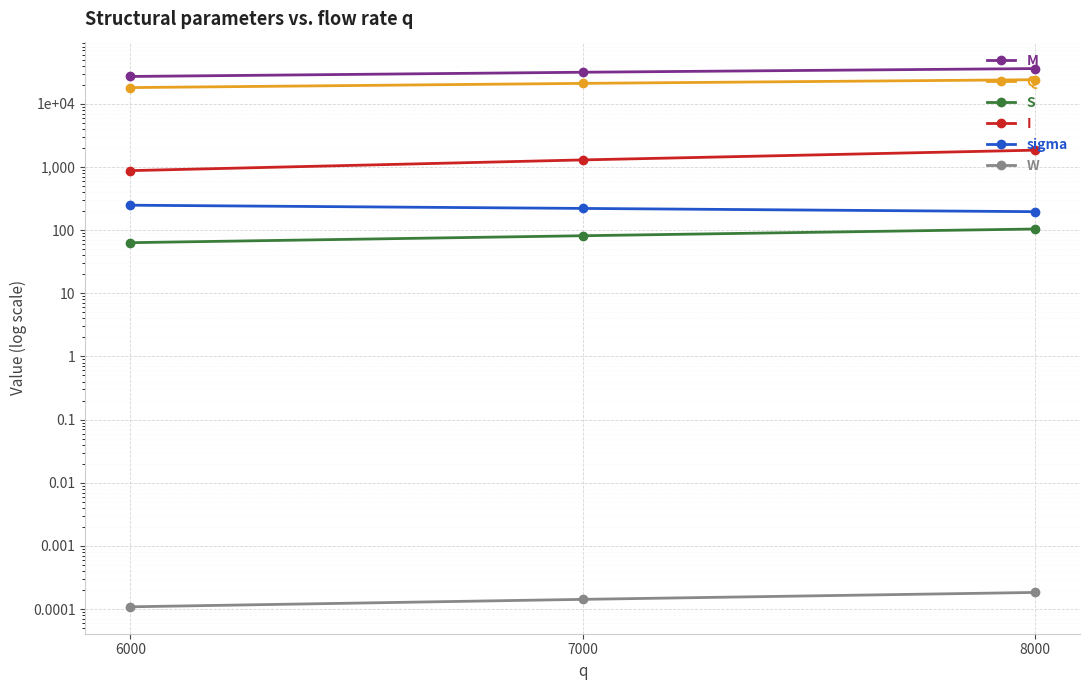

How many series are shown in this chart?

6